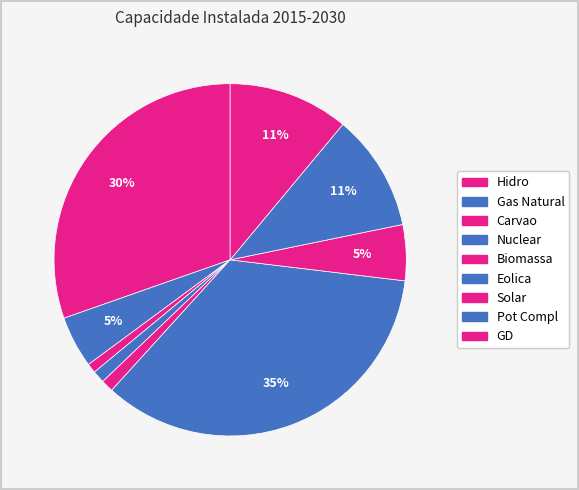

Is it true that Gas Natural is 1% of the pie?

False